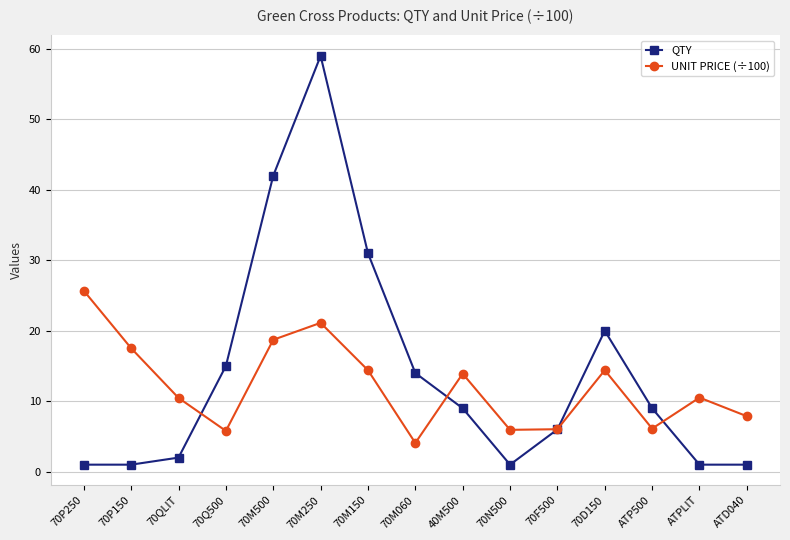

What is the spread (max minus min) of values at ATP500?

2.9